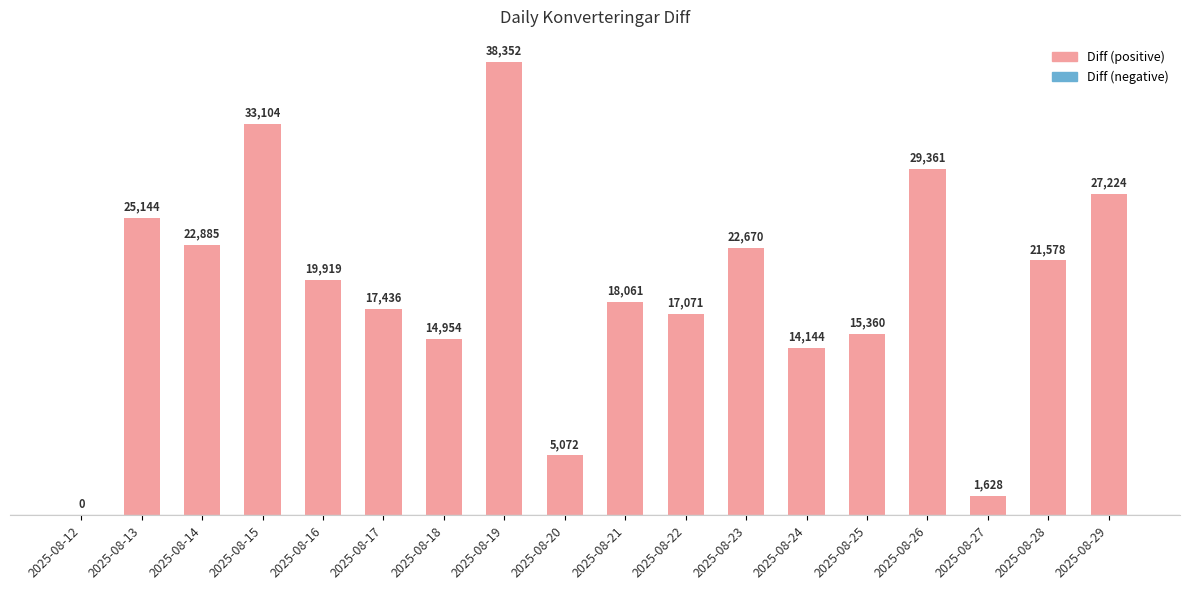

Does the chart contain stacked bars?

No